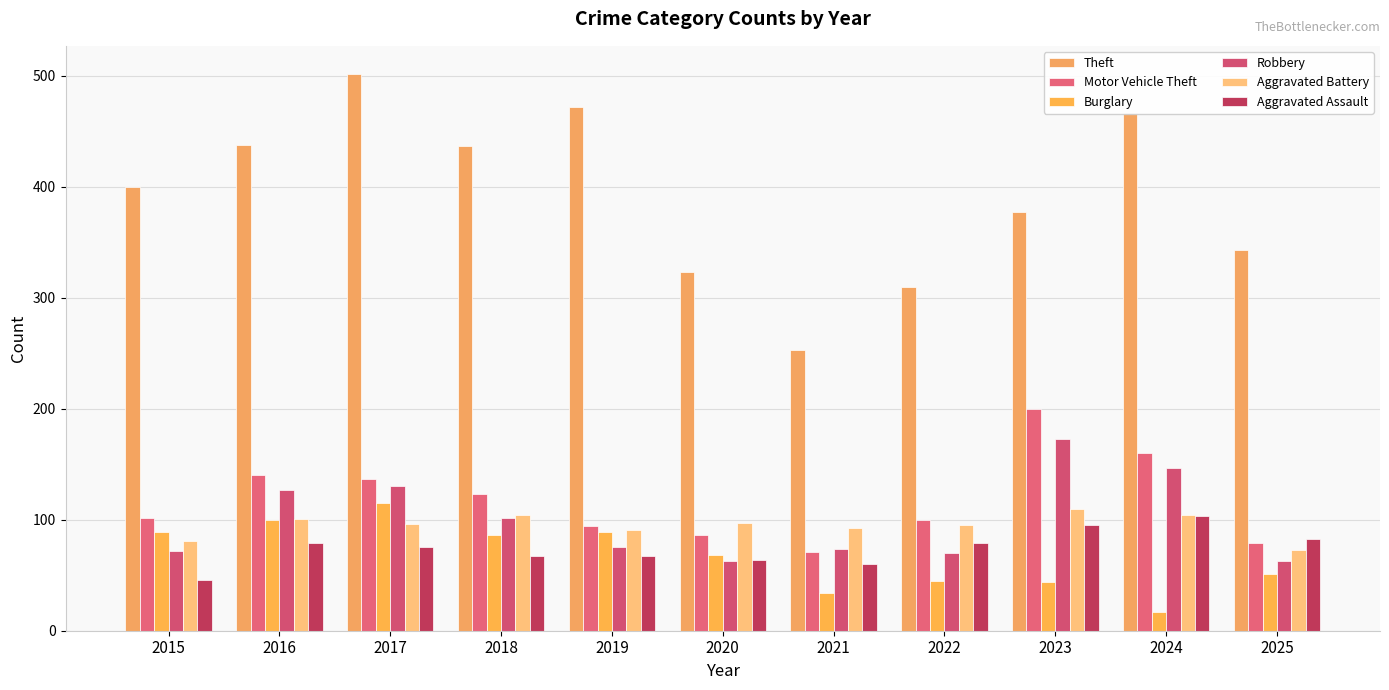

Rank the series by their maximum value, from lowest to highest.

Aggravated Assault, Aggravated Battery, Burglary, Robbery, Motor Vehicle Theft, Theft